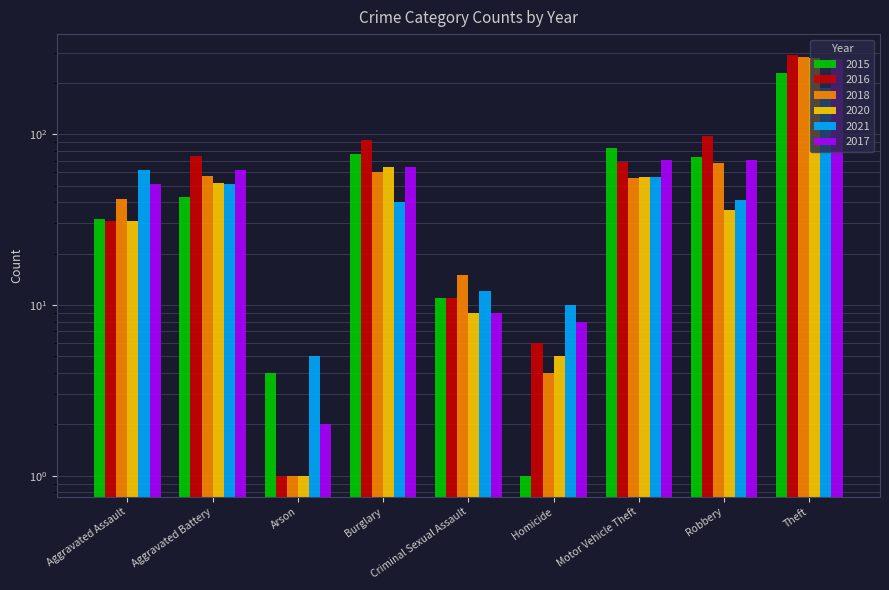

The 2017 series shows 9 at Criminal Sexual Assault. True or false?

True